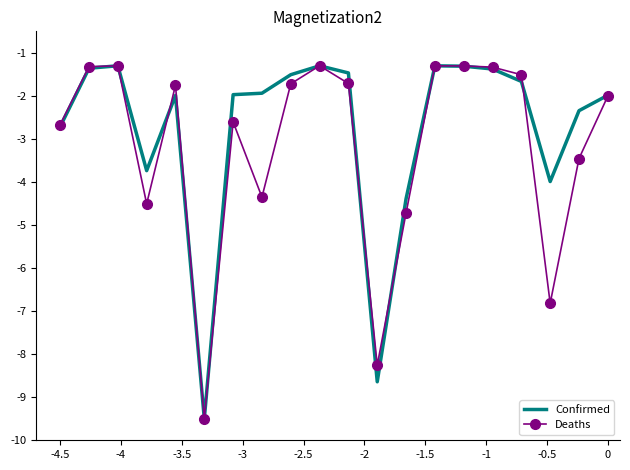

What is the sum of all Deaths values?

-63.4